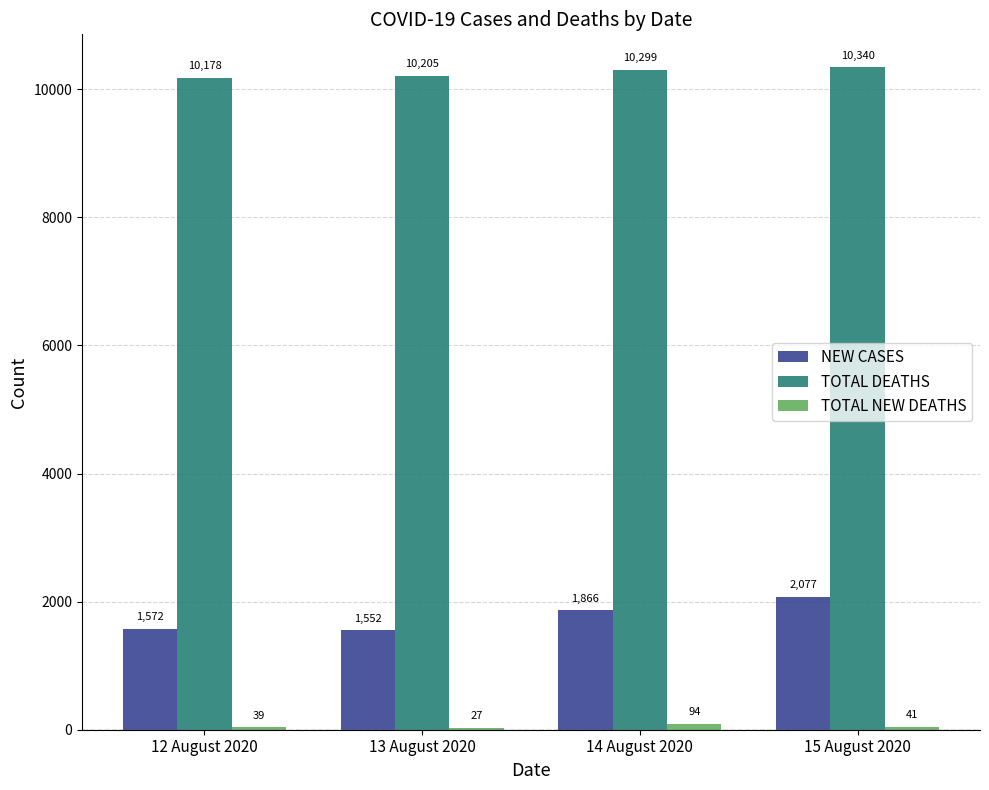

What is the total value across all series at 15 August 2020?

12458